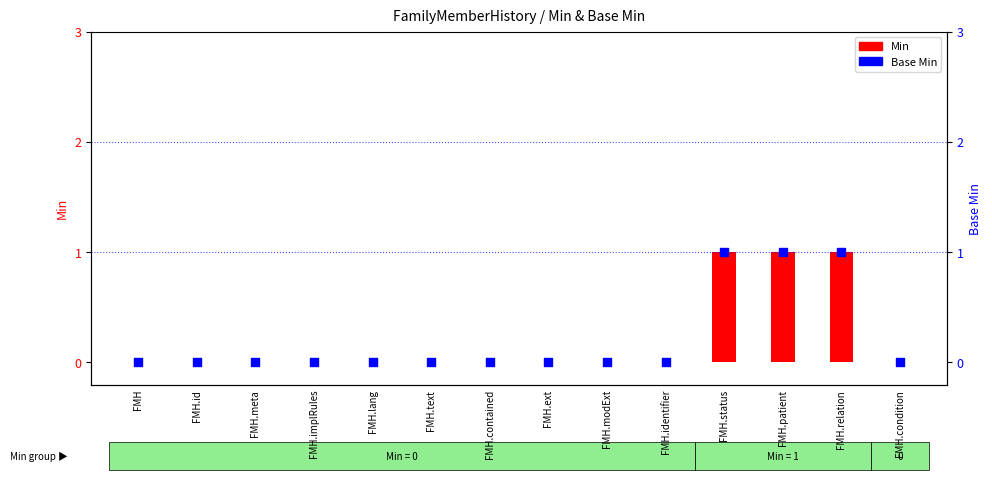

Which series has the largest Y range (max minus min)?

Min